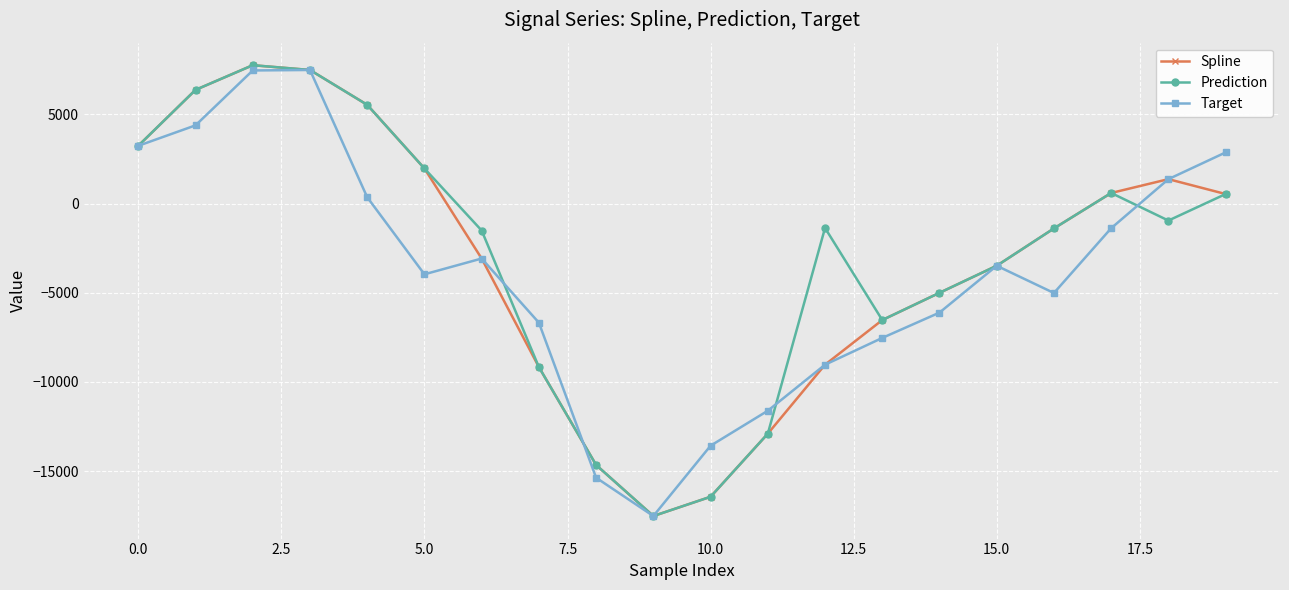

How many interior local peaks does the Spline series have?

2